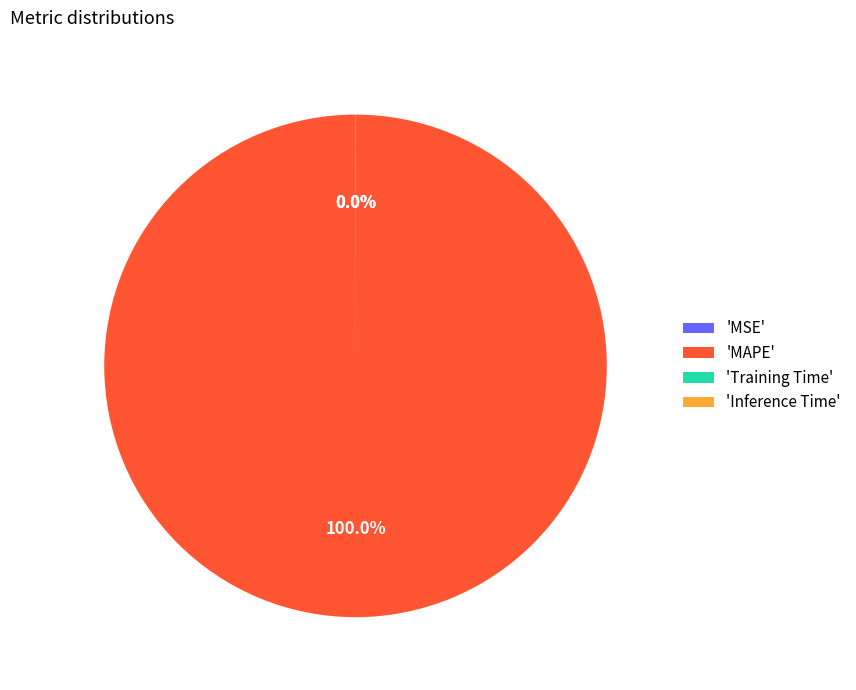

Which slice is the largest?

'MAPE'